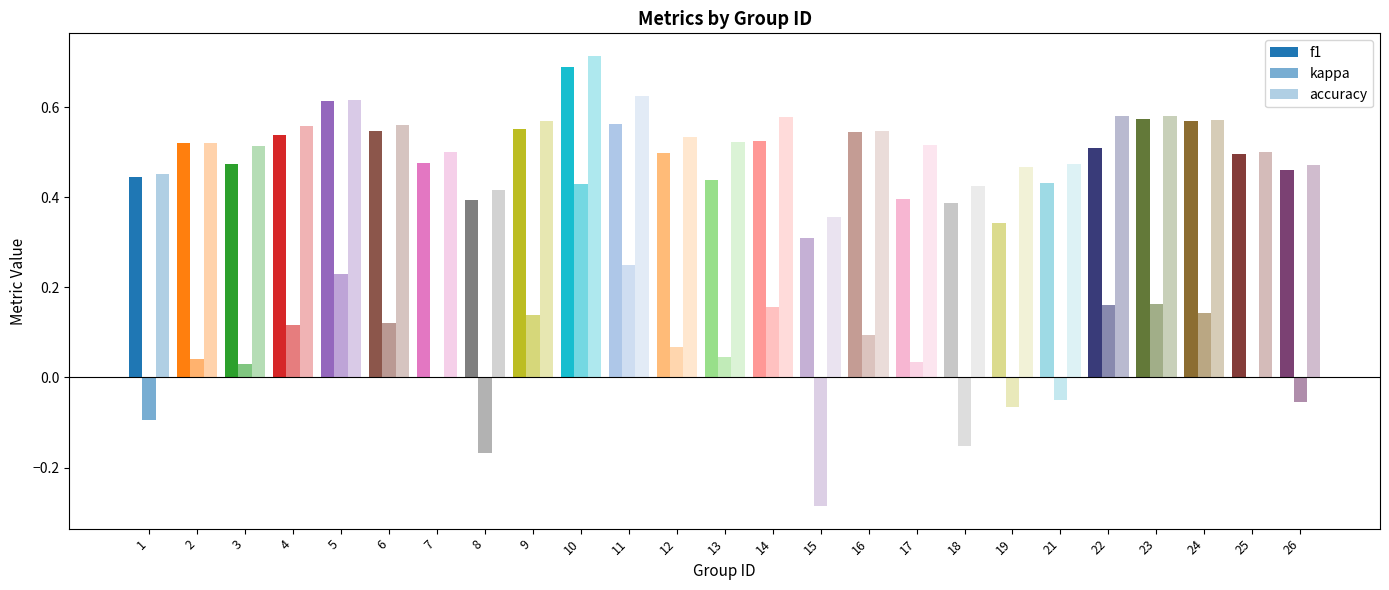

Count the number of data series in this chart.

3